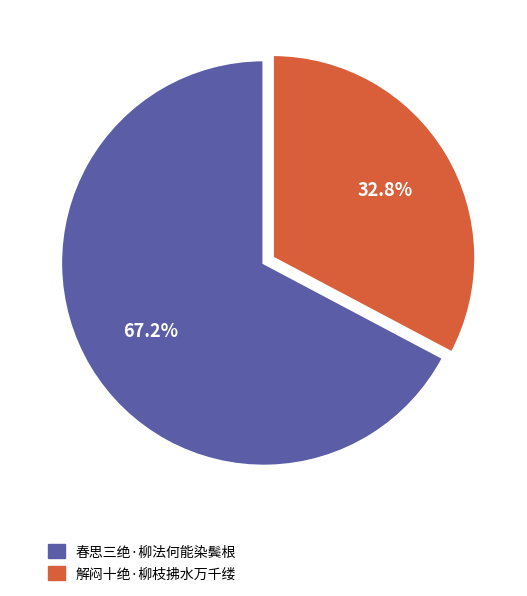

Does any single category account for the majority?

Yes